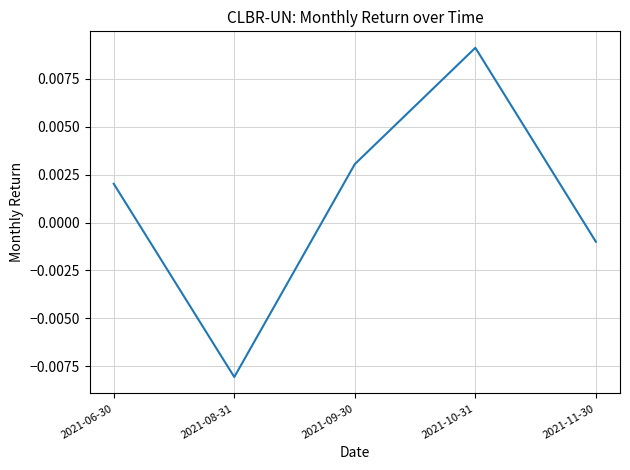

How many values are below zero?

2